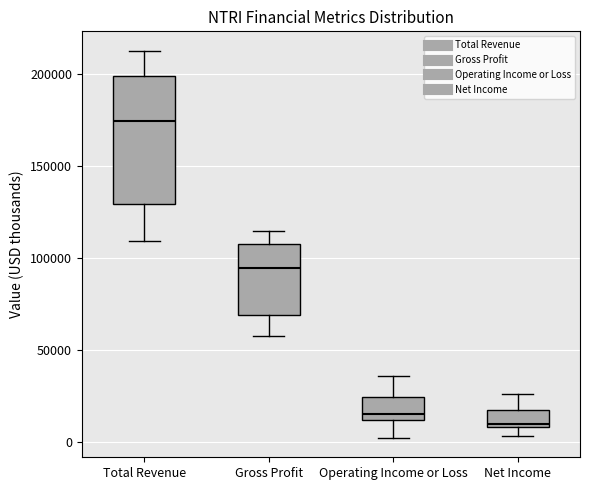

Which box's median line is the highest?

Total Revenue